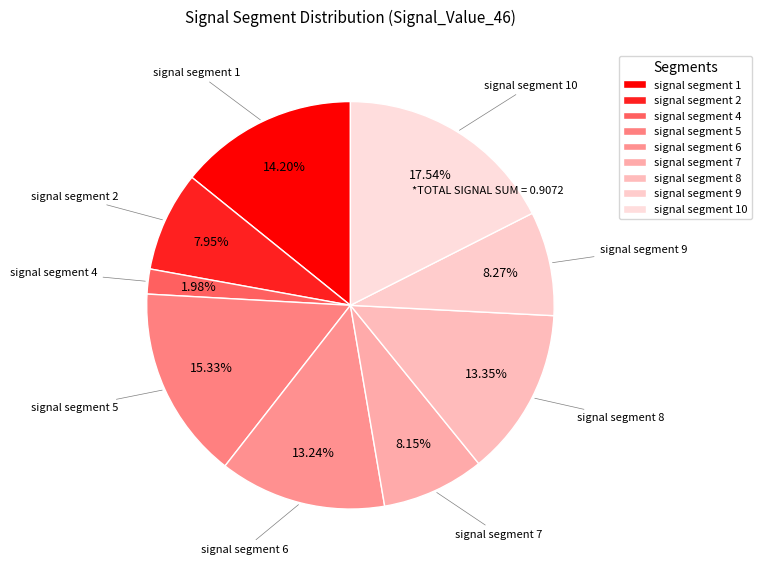

Does signal segment 1 represent more than half of the total?

No